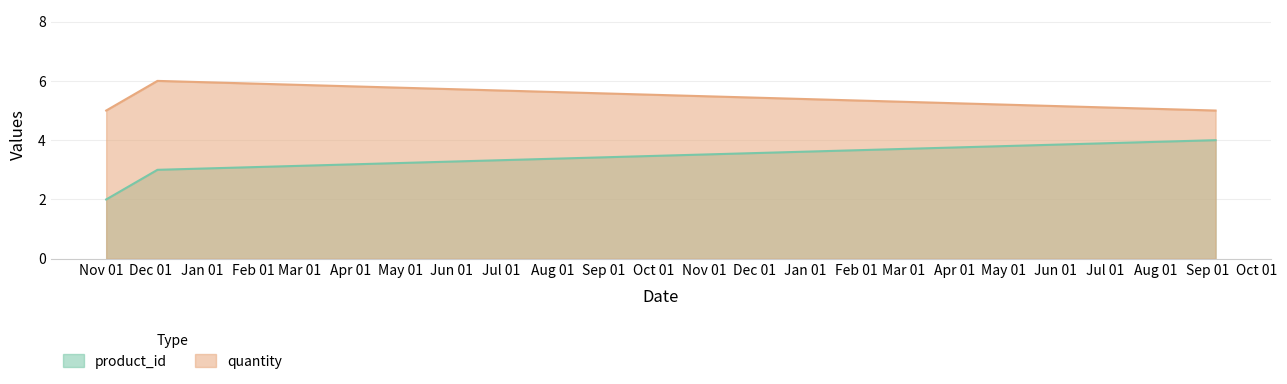

True or false: quantity has a value of 5 at 2024-11-04.

True